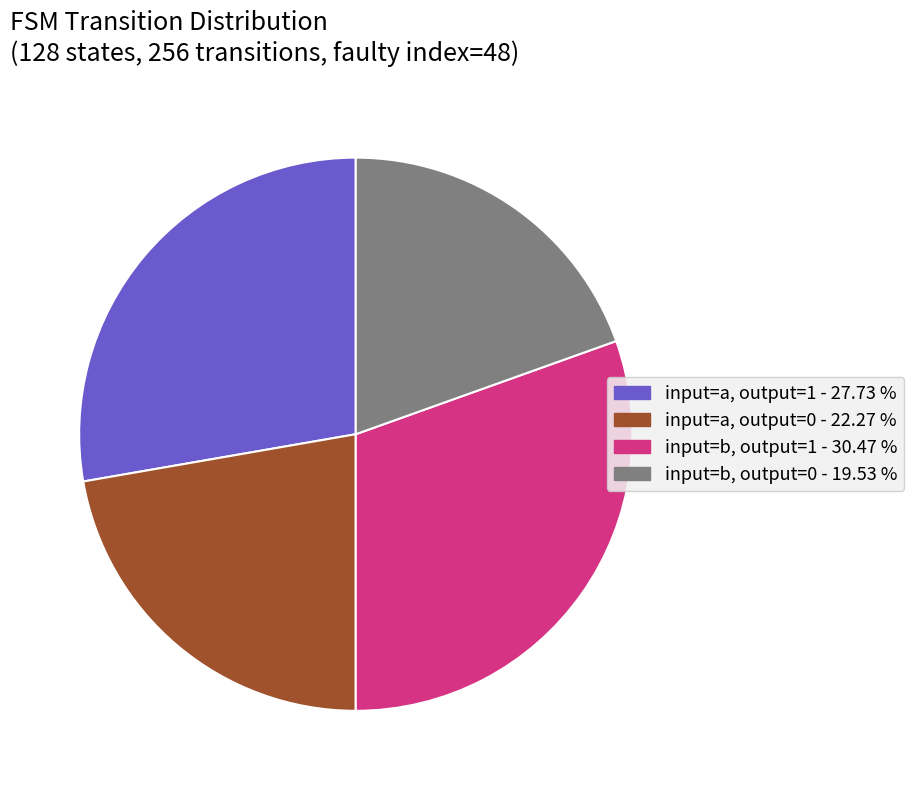

How many segments does this pie chart have?

4